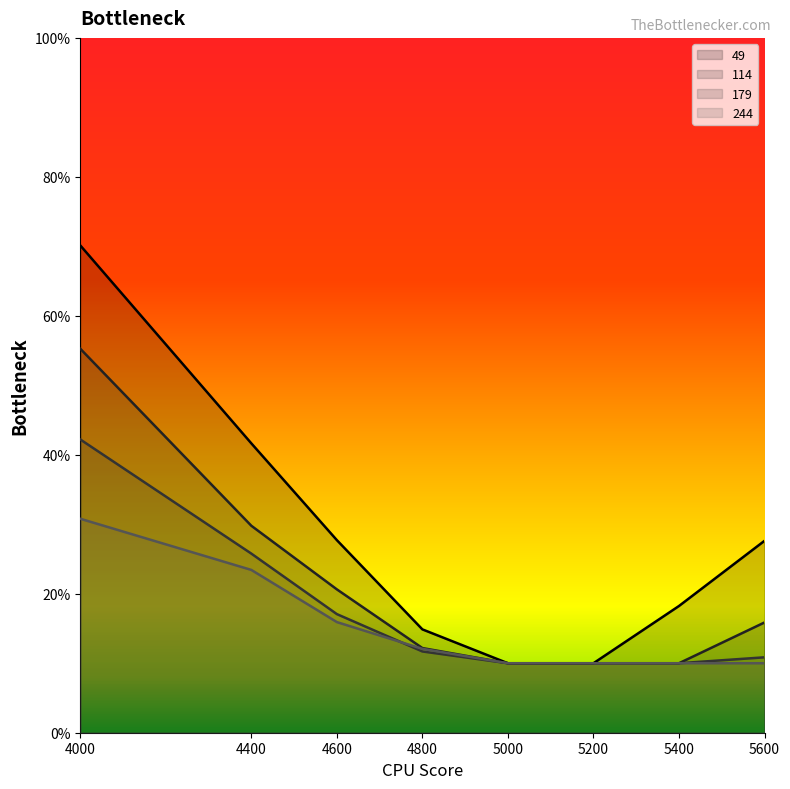

What is the lowest value of the 114 series?

0.1